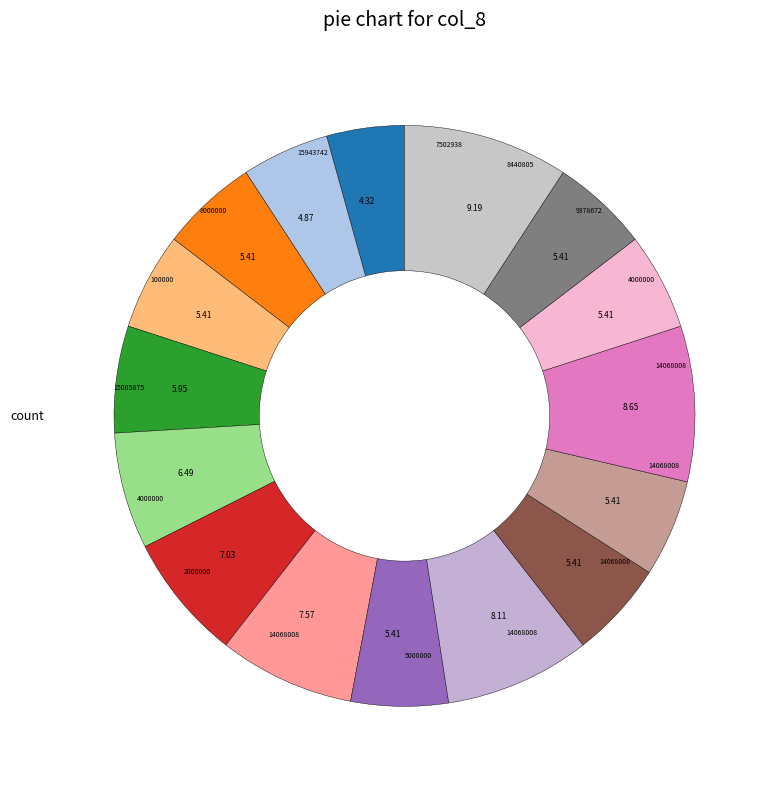

How many slices are in this pie chart?

16